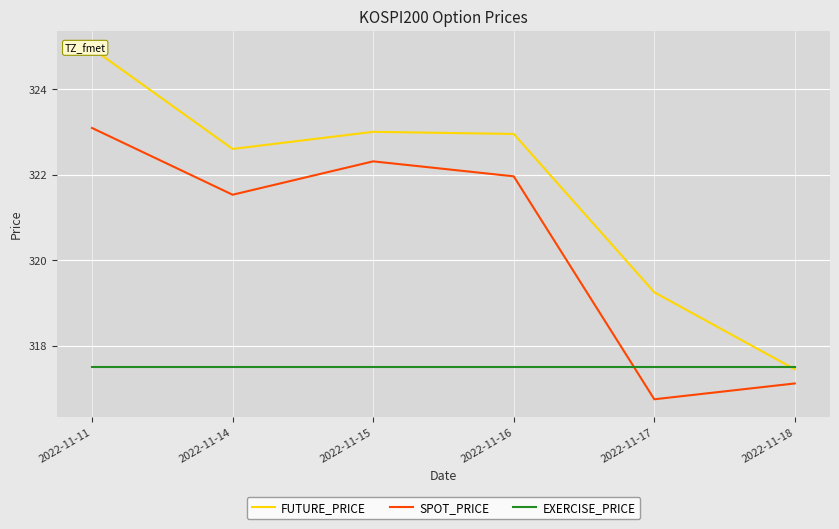

What is the difference between the FUTURE_PRICE values at 2022-11-16 and 2022-11-15?

0.1